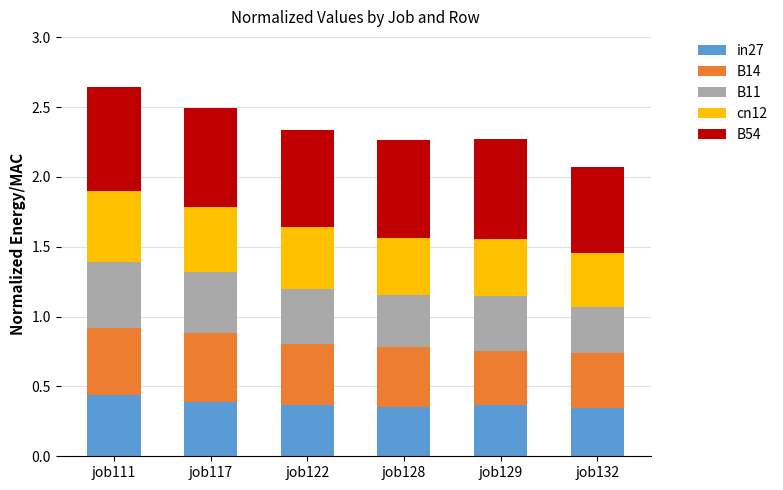

What is the total value across all series at job128?

2.3